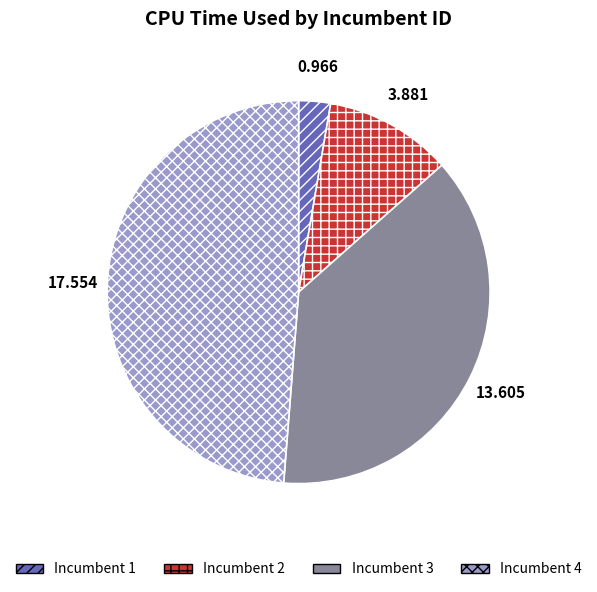

Rank the categories by value from highest to lowest.

Incumbent 4, Incumbent 3, Incumbent 2, Incumbent 1